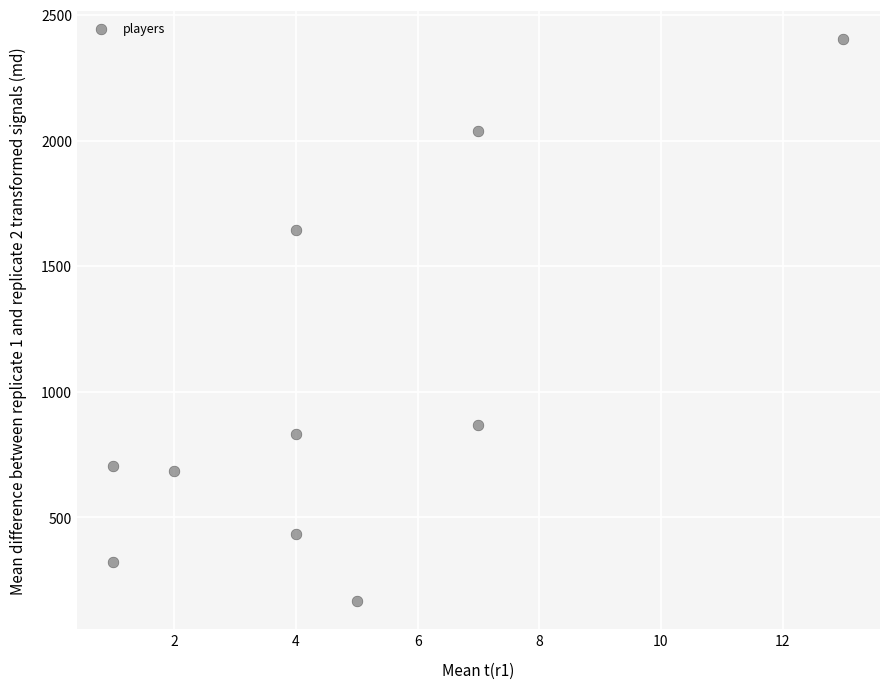

What is the range of Y values (max minus min)?

2236